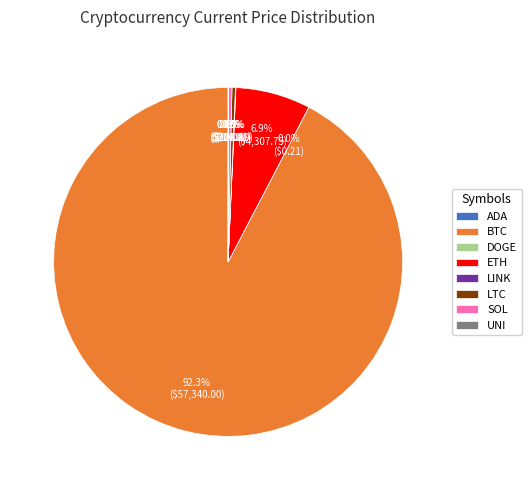

Which category has the biggest portion of the pie?

BTC